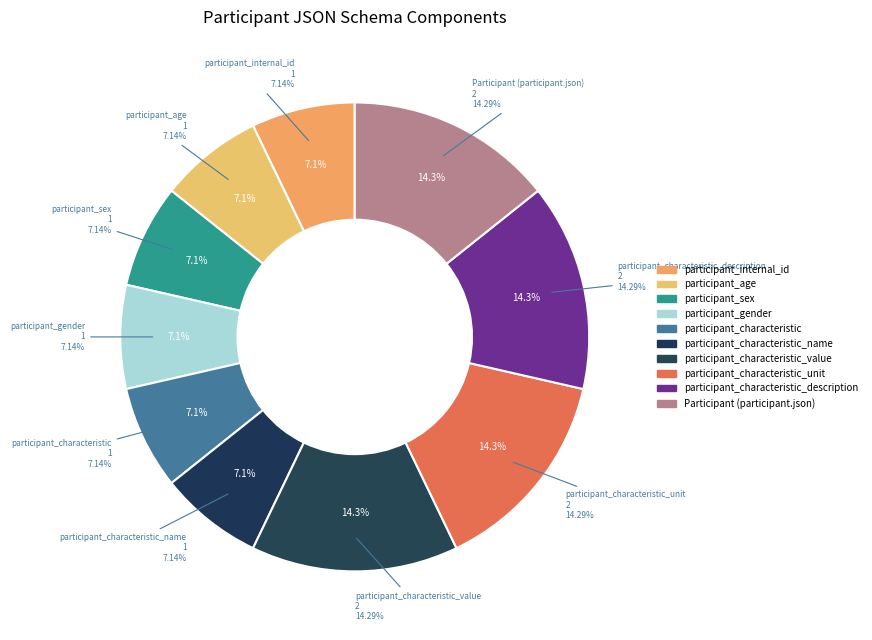

What percentage do participant_characteristic_description and participant_gender together represent?

21.4%